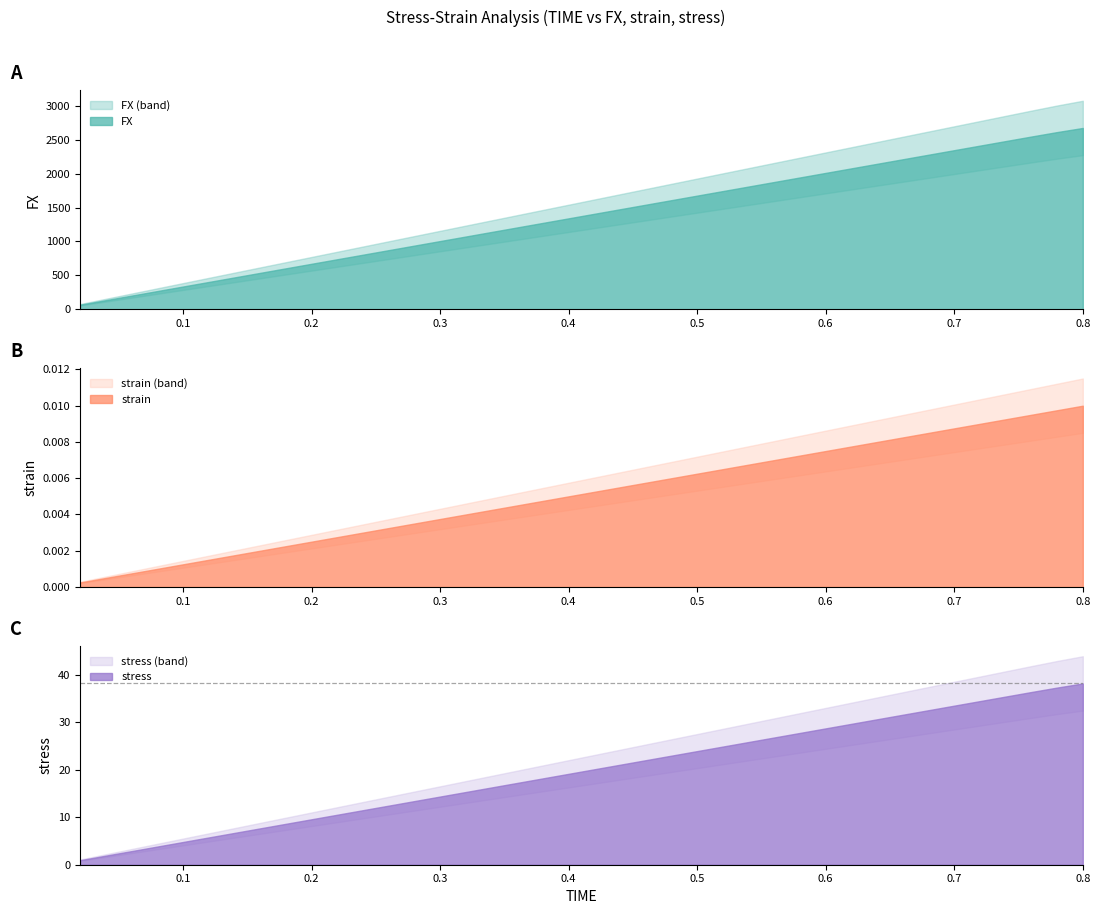

At which label does FX first exceed 1408?

0.42